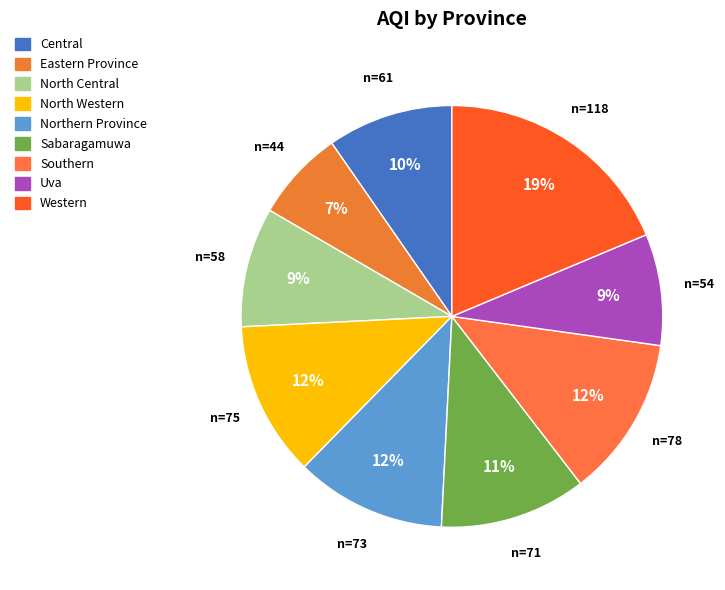

Does Southern account for over 50% of the chart?

No